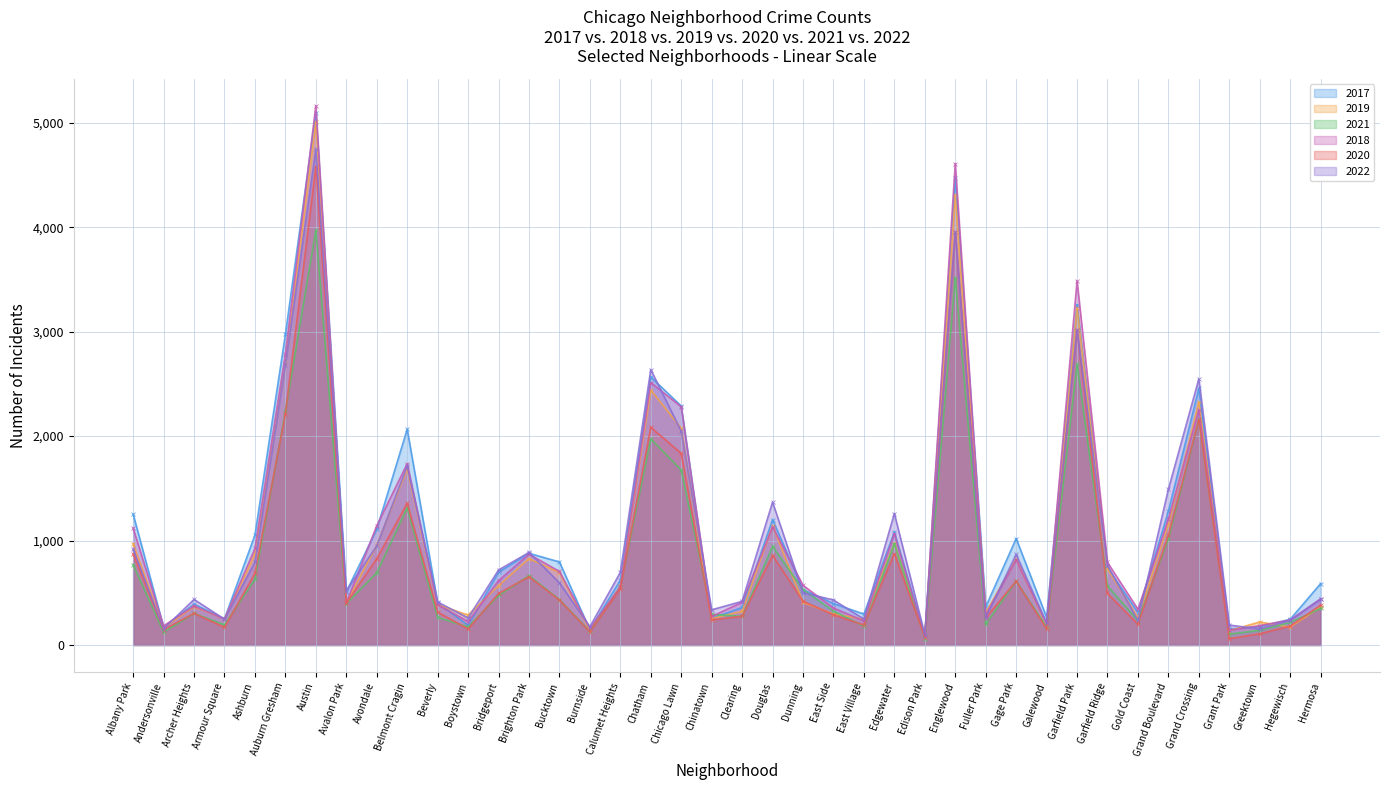

What is the difference between the 2022 values at Grant Park and Hegewisch?

45